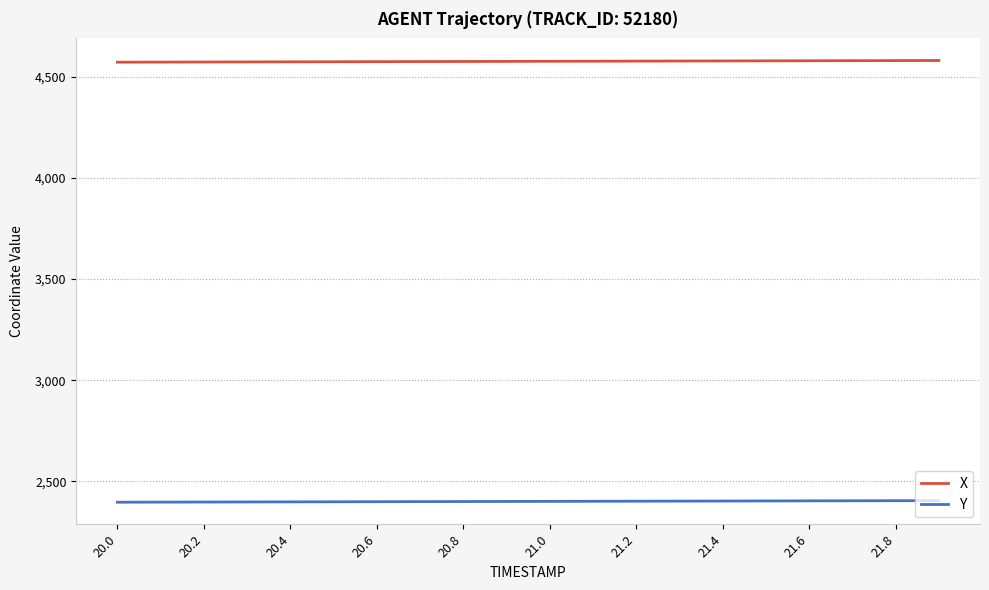

True or false: X and Y cross at least once.

False